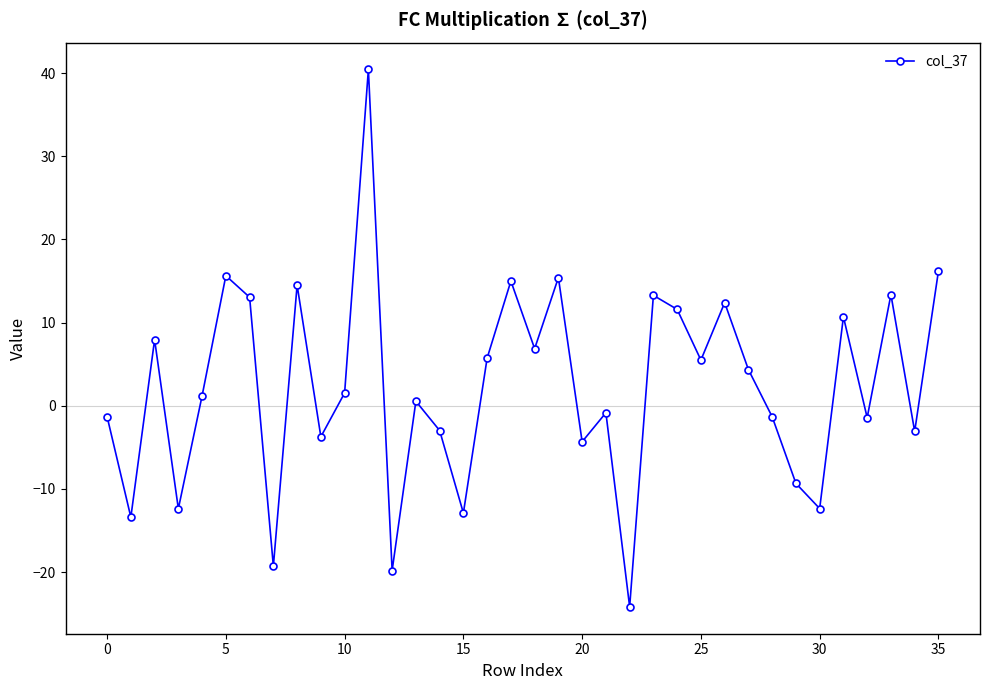

What is the value of the 36th point from the left?

16.2